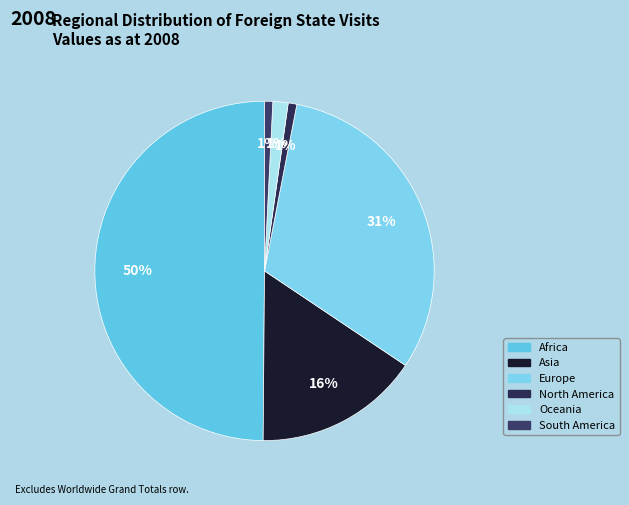

How many segments does this pie chart have?

6